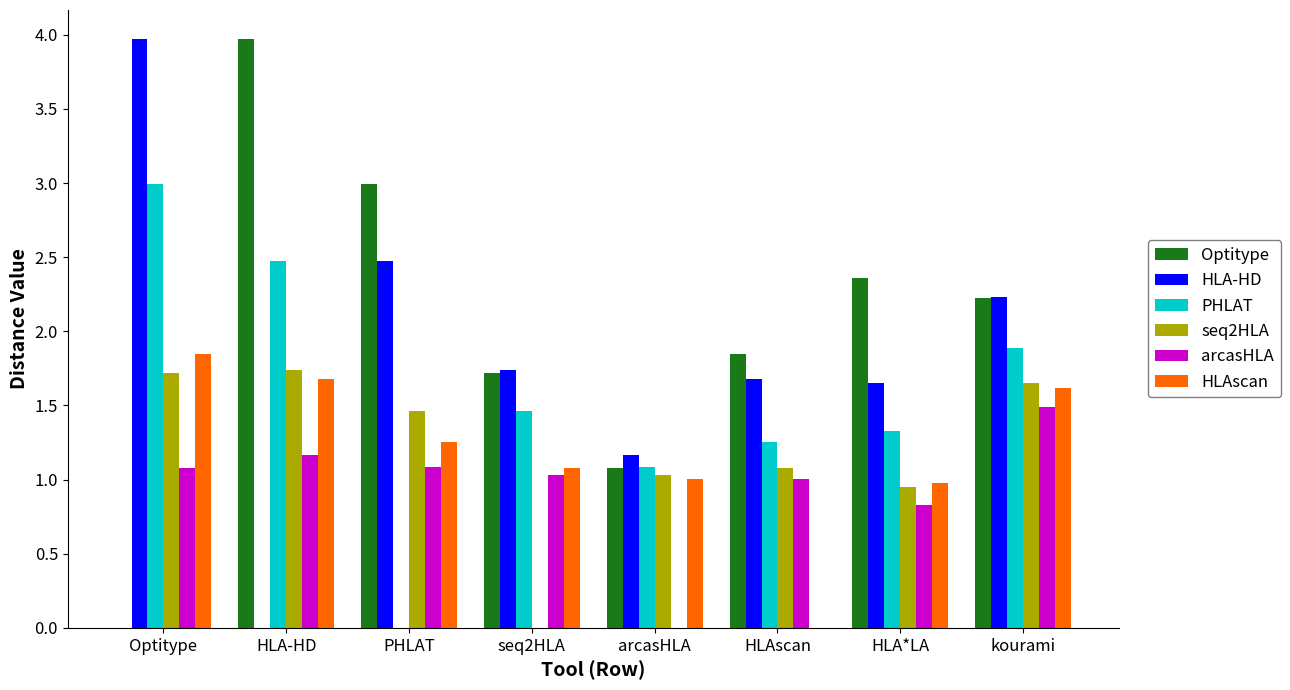

What value does the Optitype series have at kourami?

2.2